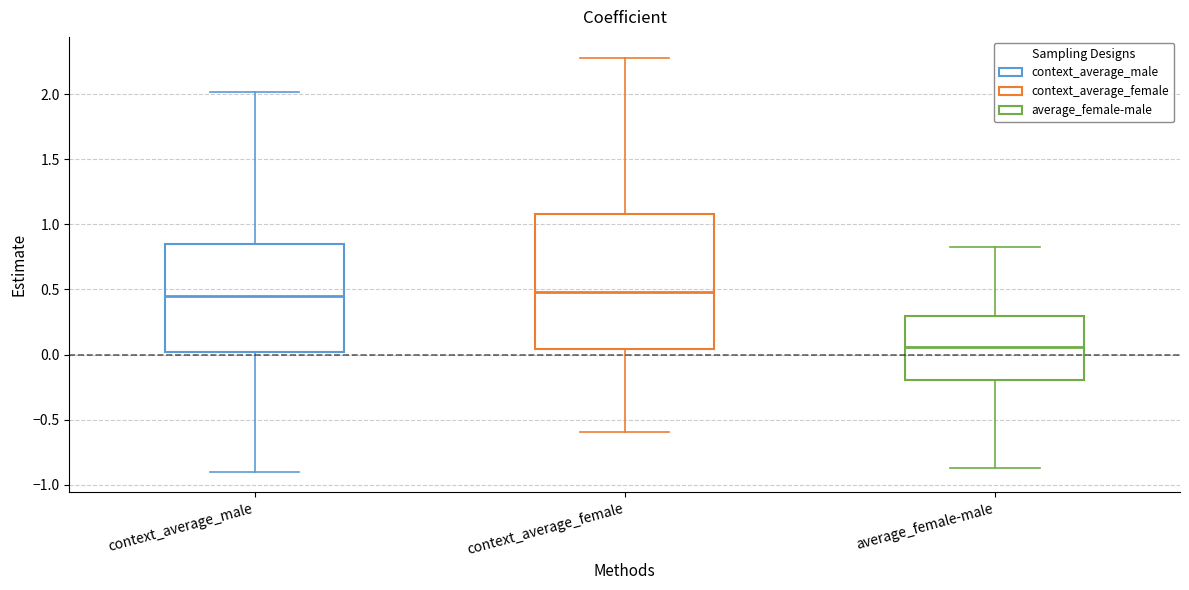

Which box's median line is the lowest?

average_female-male